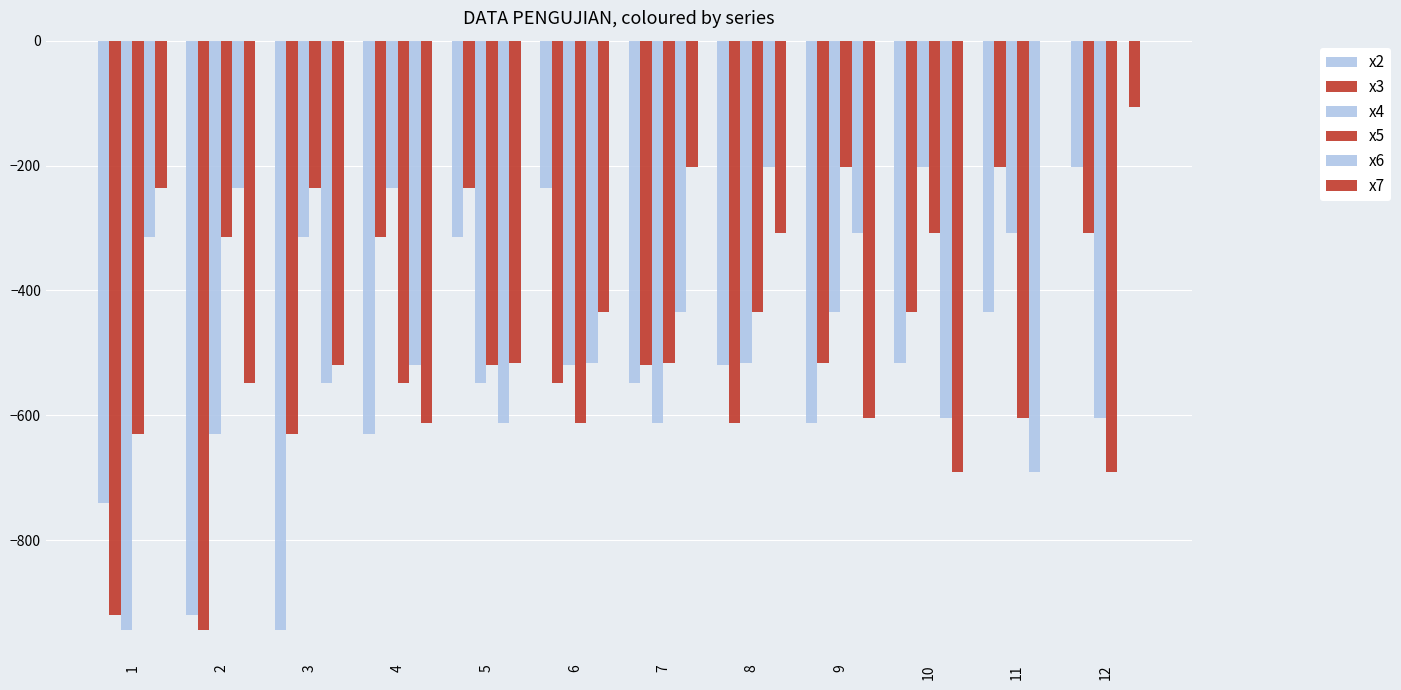

How many series are shown in this chart?

6